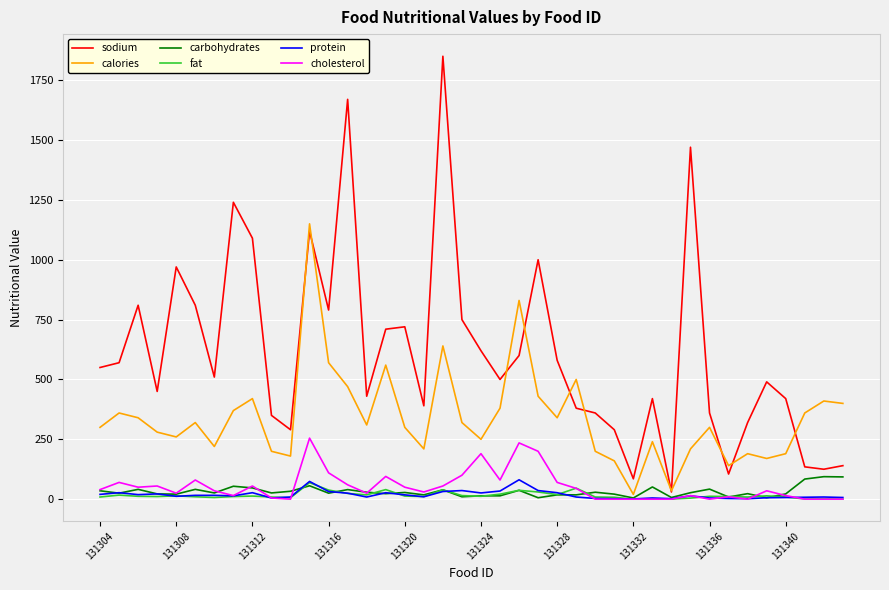

What is the difference between the maximum and second lowest values in the calories series?

1115.0